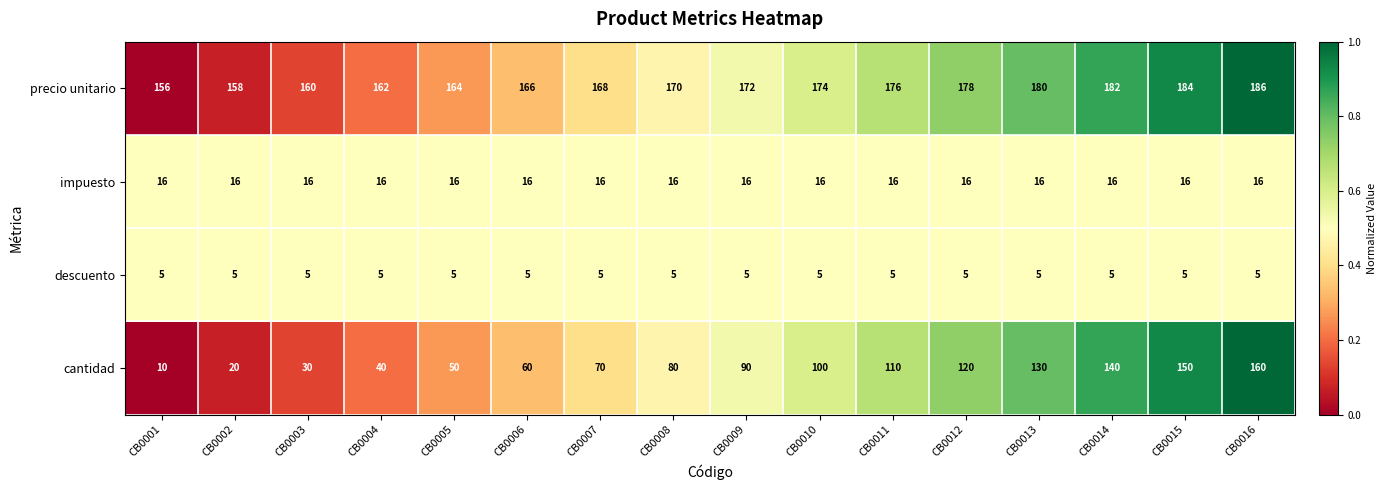

At which category is the sum across all series the highest?

CB0016